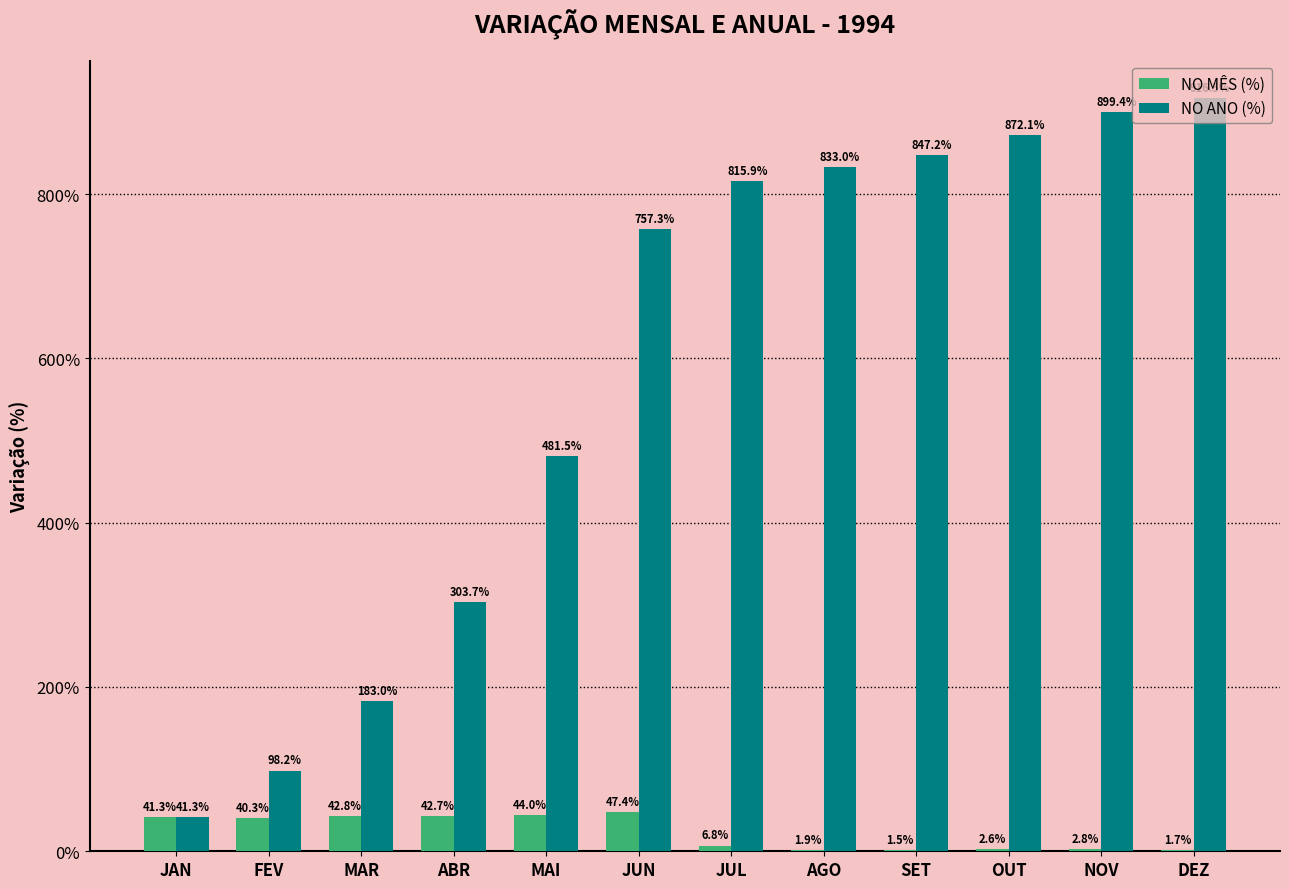

Which series has the largest total across all categories?

NO ANO (%)